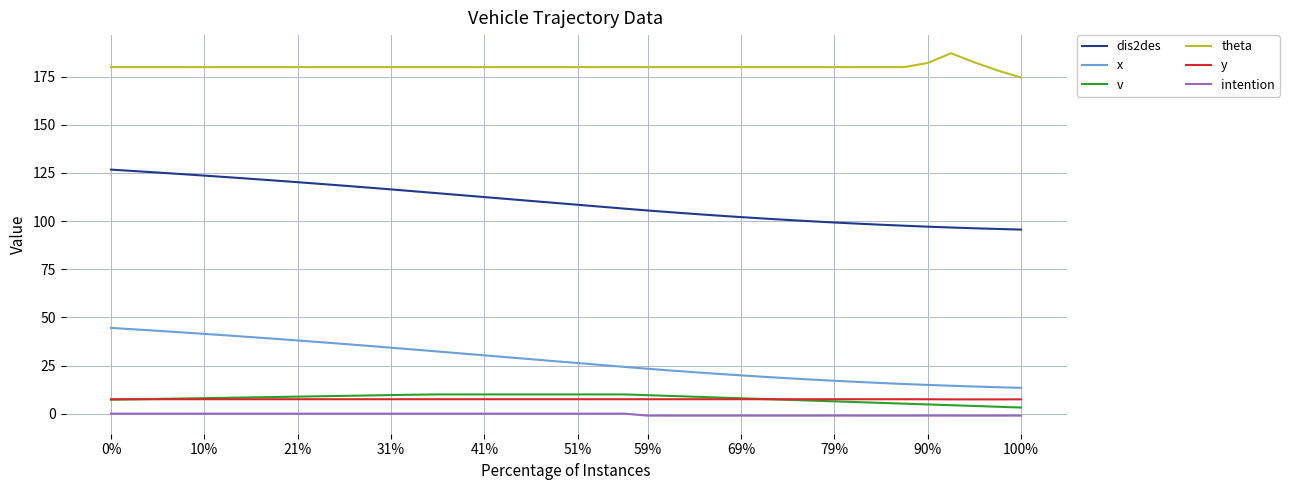

What is the difference between the second highest and second lowest values in the y series?

0.1